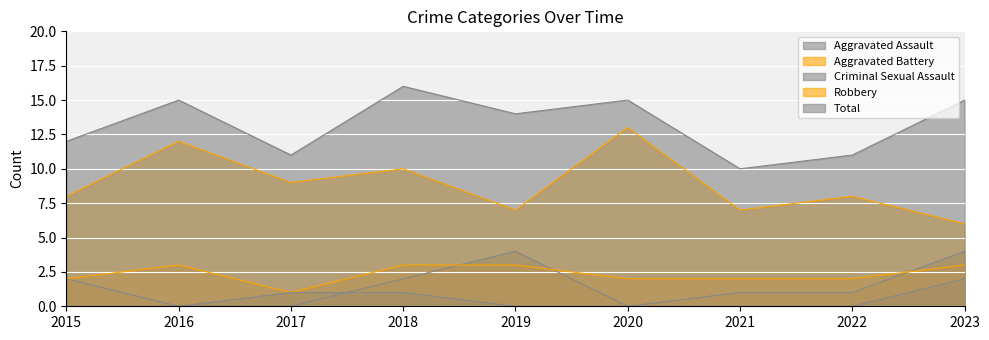

What is the total value across all series at 2021?

20